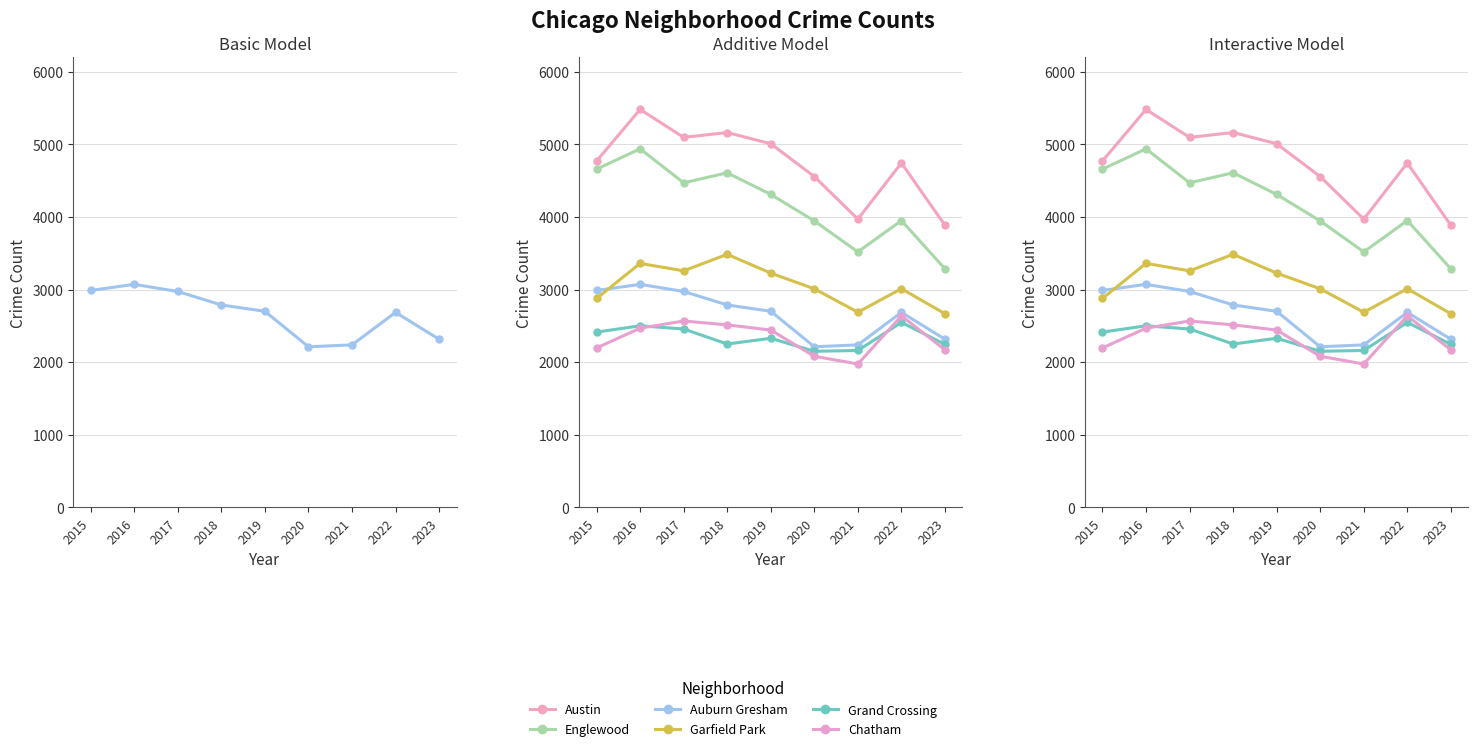

At which category does the chart reach its minimum across all series?

2021